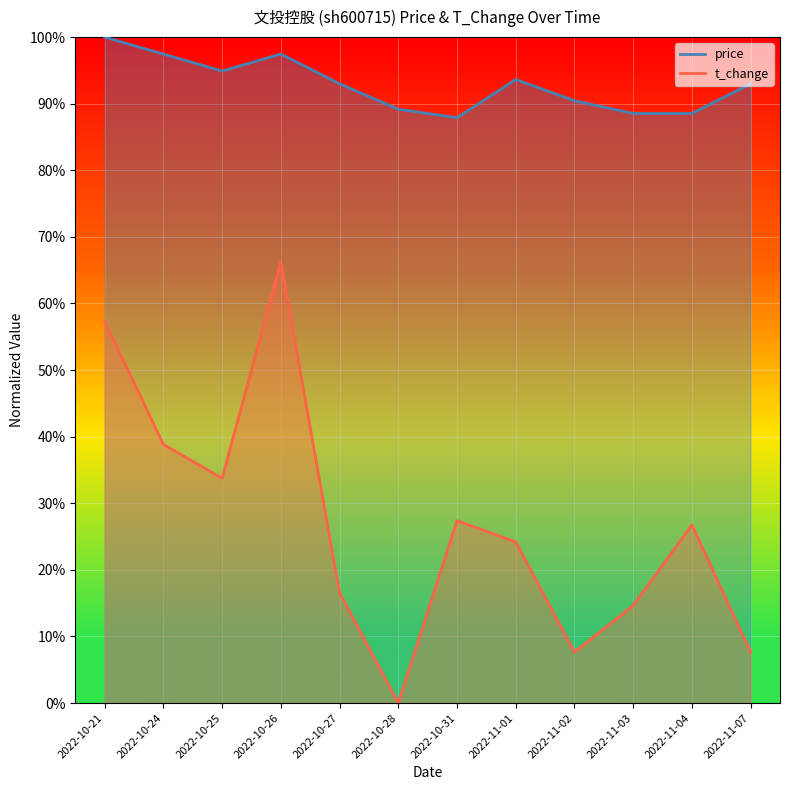

Which series changed the most between 2022-10-26 and 2022-11-01?

t_change